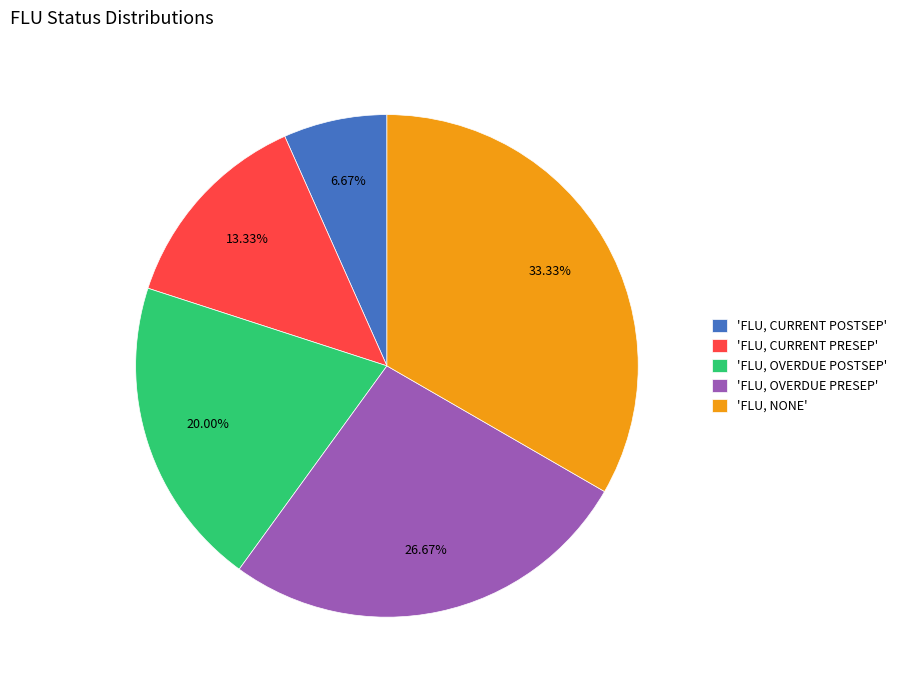

Which slice is the smallest?

'FLU, CURRENT POSTSEP'